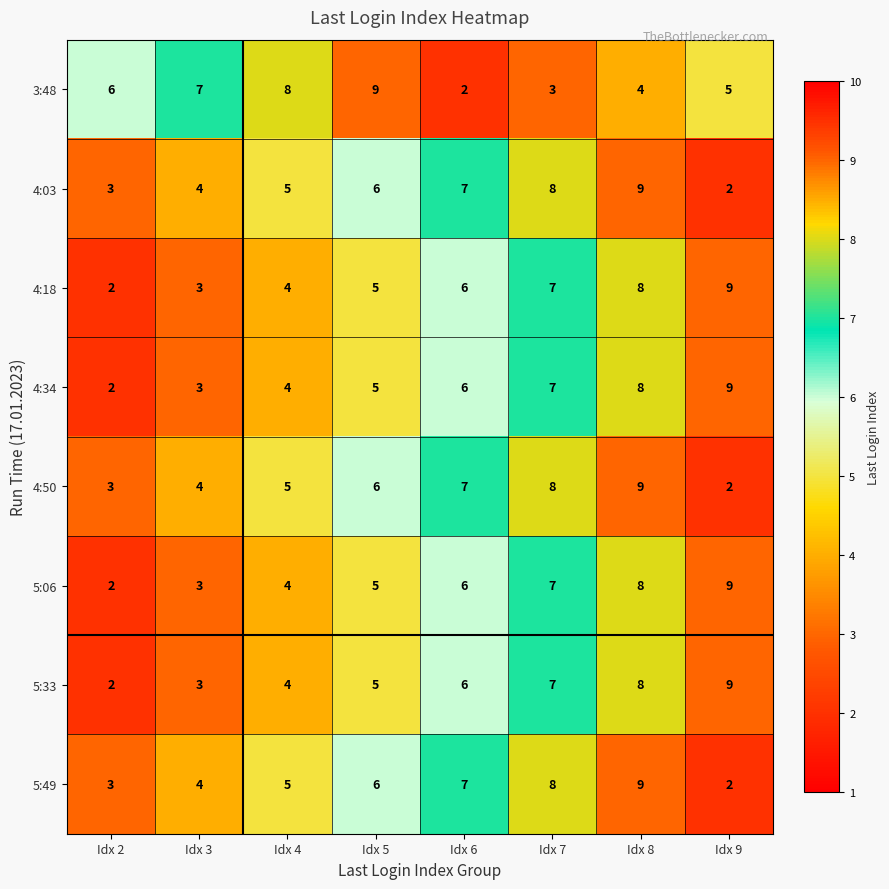

Rank the categories by 4:34 value from highest to lowest.

Idx 9, Idx 8, Idx 7, Idx 6, Idx 5, Idx 4, Idx 3, Idx 2